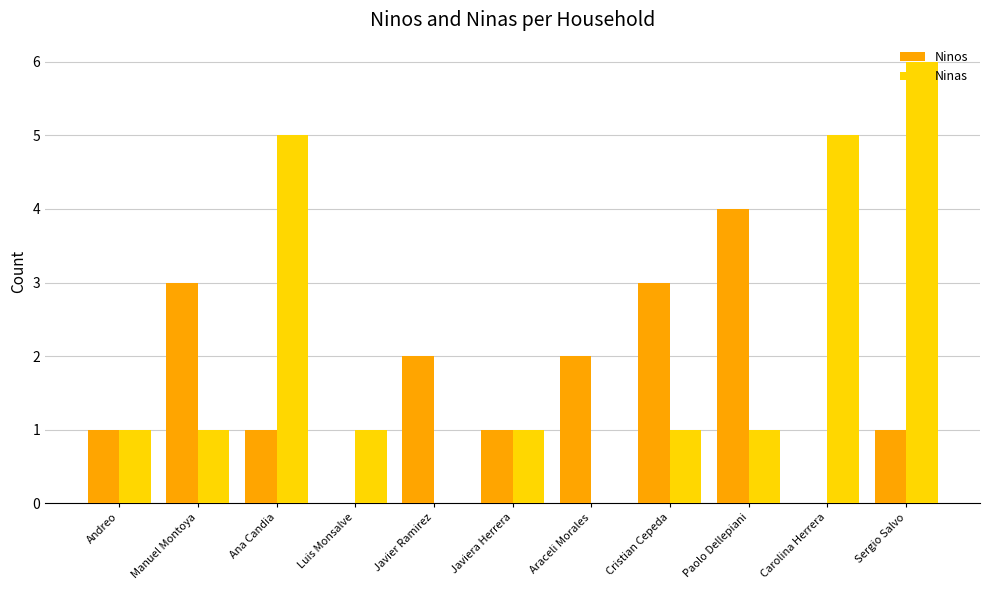

What is the maximum value shown in the chart?

6